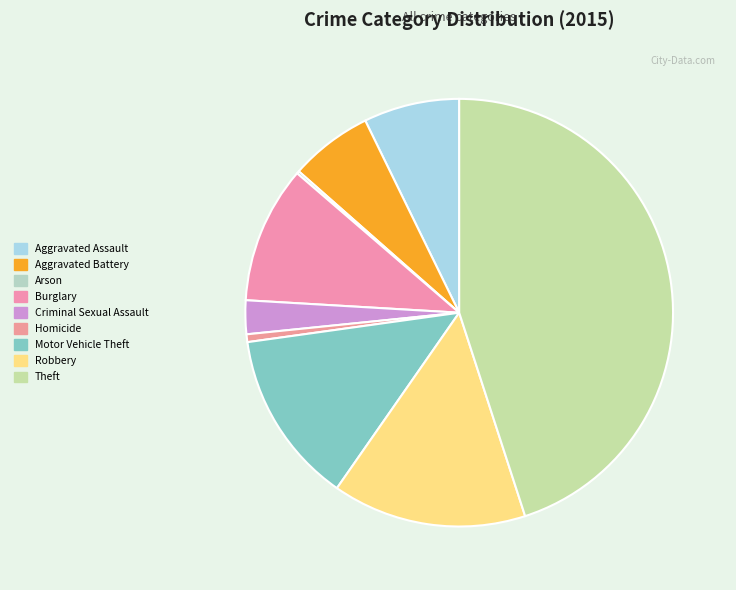

What is the change in value from Aggravated Battery to Arson?

-31